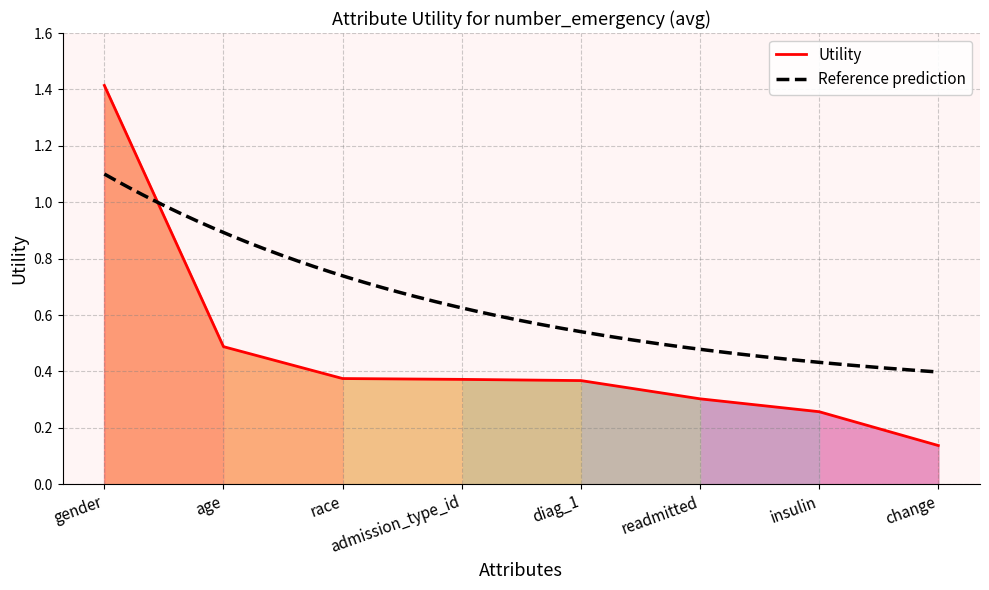

How many data points does each series have?

8